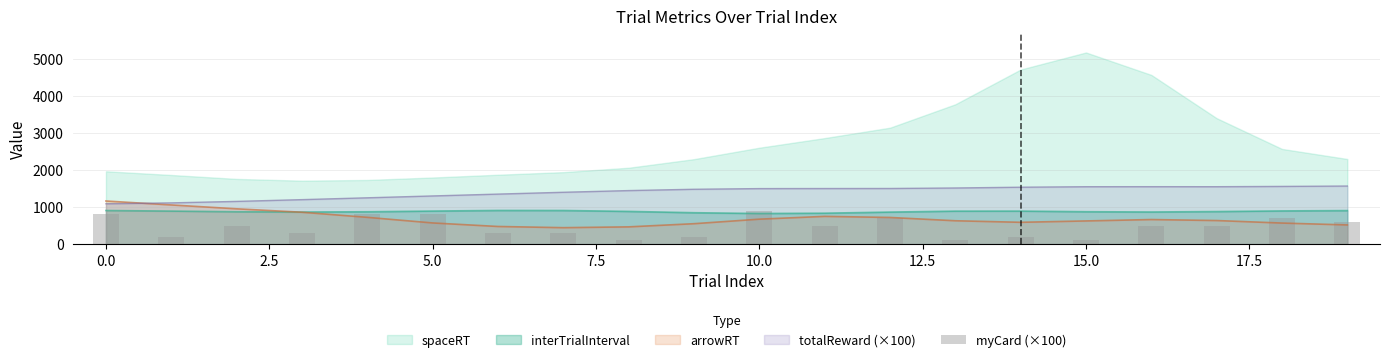

True or false: arrowRT has a value of 1163.9 at 0.0.

True